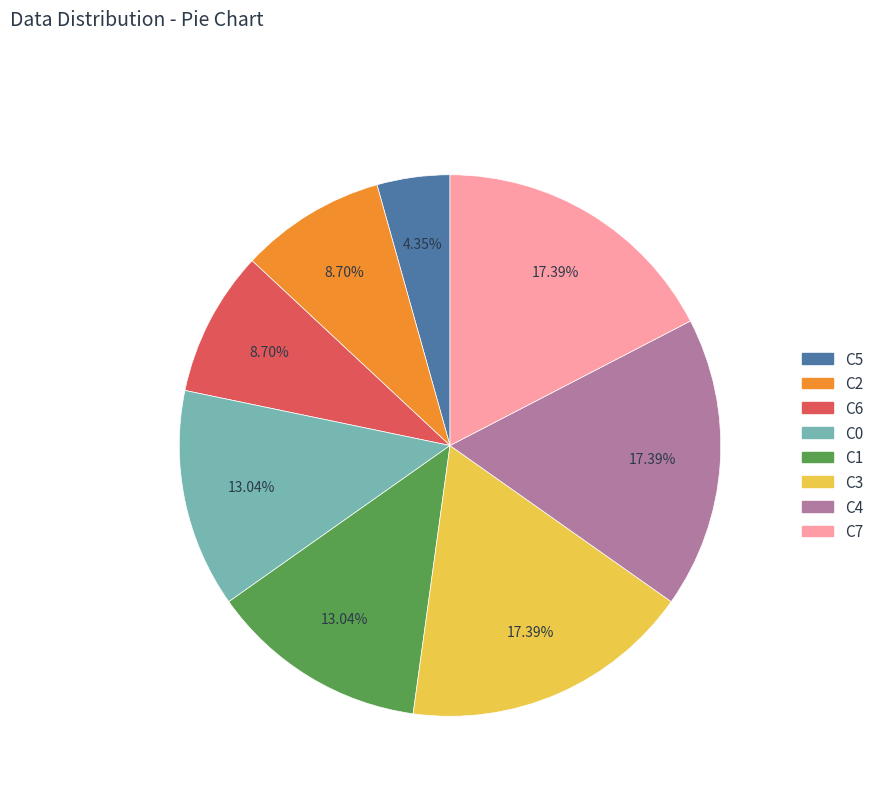

Between C4 and C6, which is larger?

C4